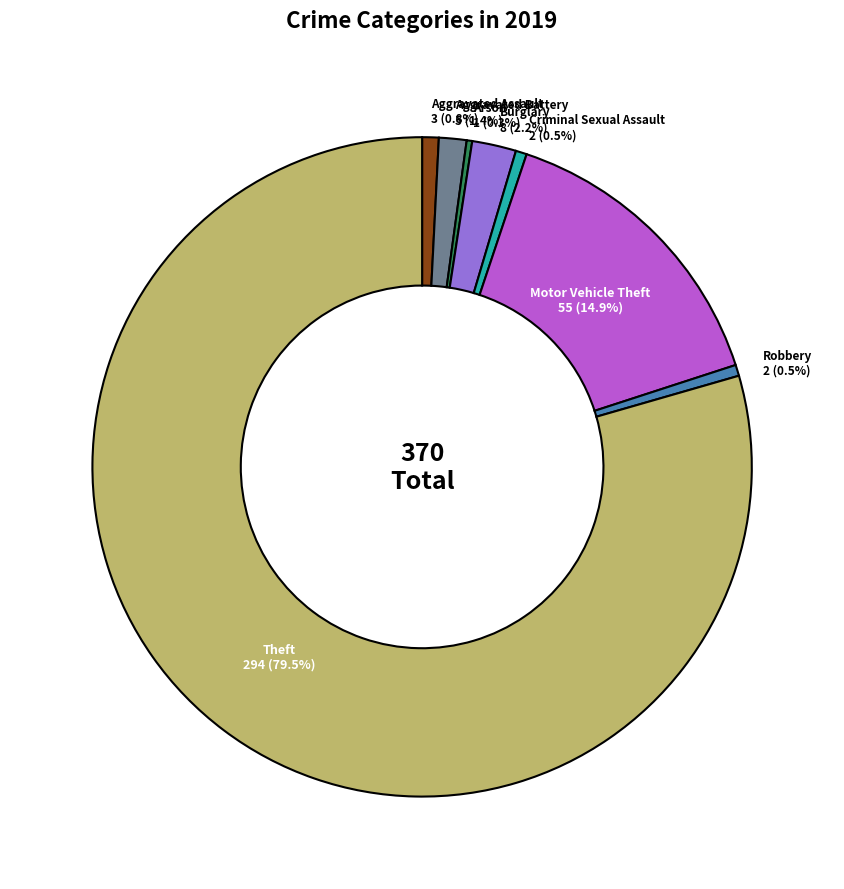

True or false: Burglary accounts for 10% of the total.

False